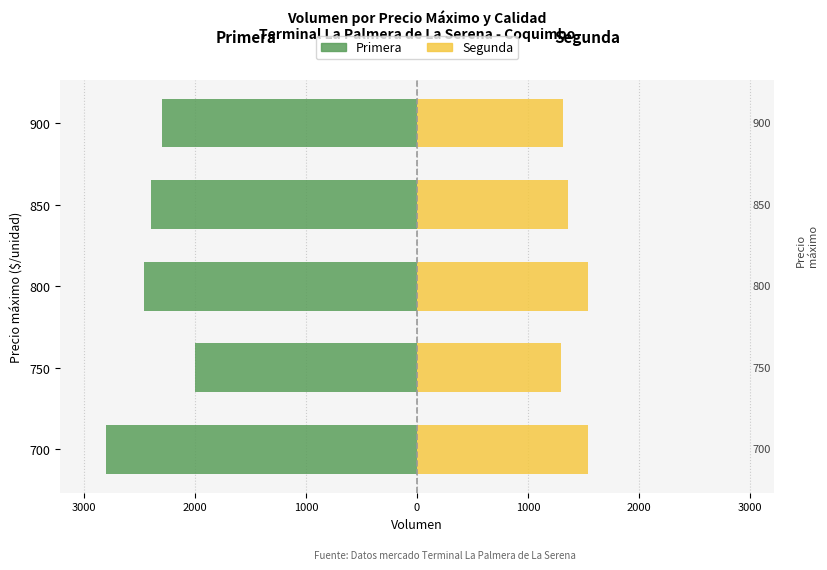

How many bars are there in each group?

2